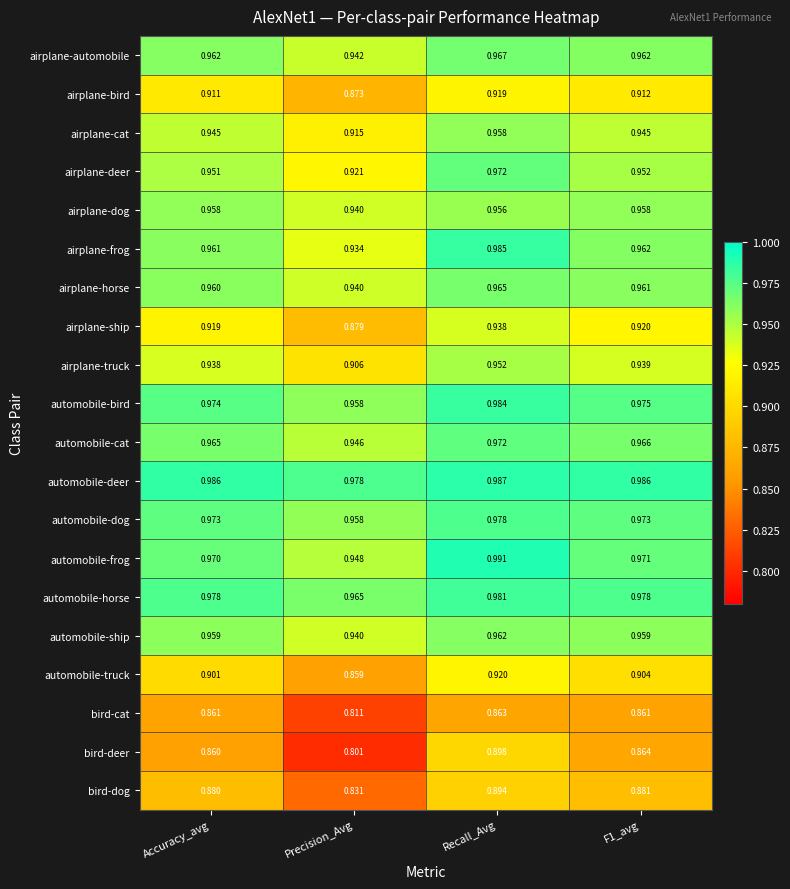

Which series changed the most between Accuracy_avg and F1_avg?

bird-deer